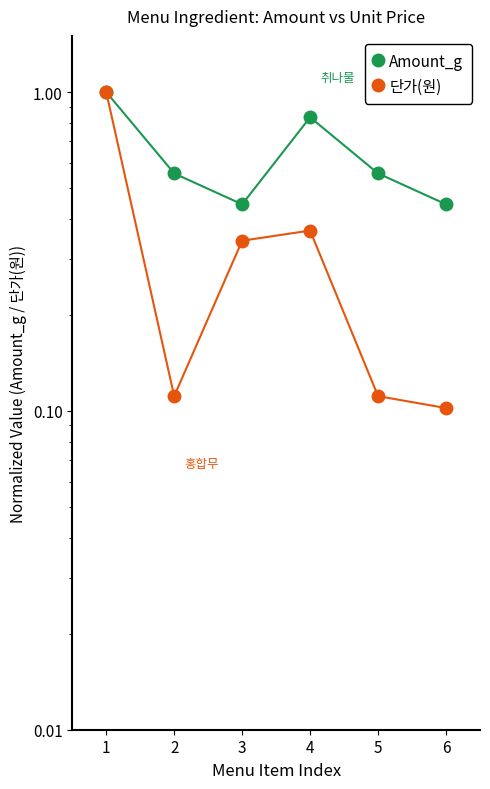

In 단가(원), how many points are higher than both neighbors (excluding endpoints)?

1